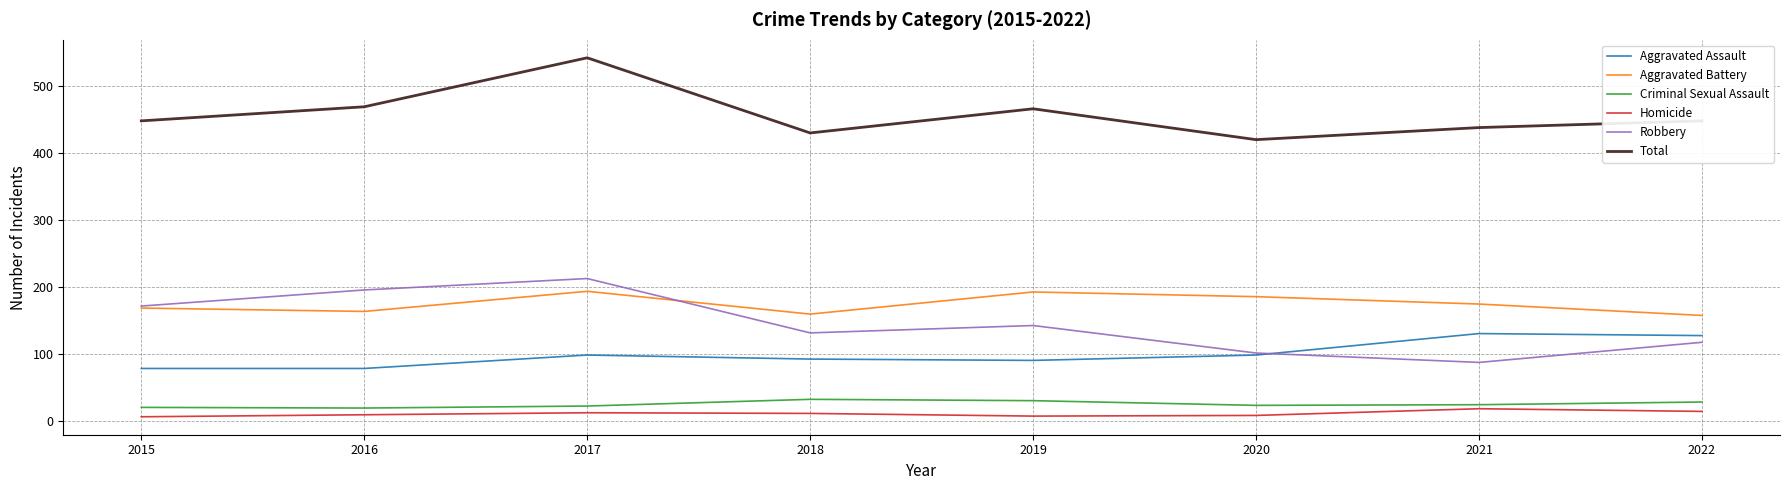

True or false: Aggravated Assault and Criminal Sexual Assault cross at least once.

False